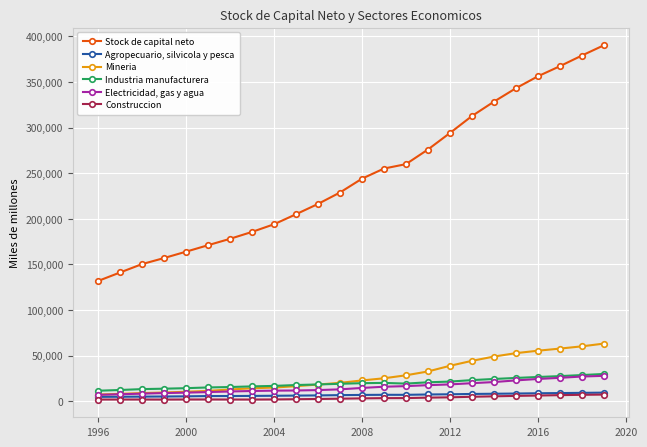

Which series has the largest range (max minus min)?

Stock de capital neto